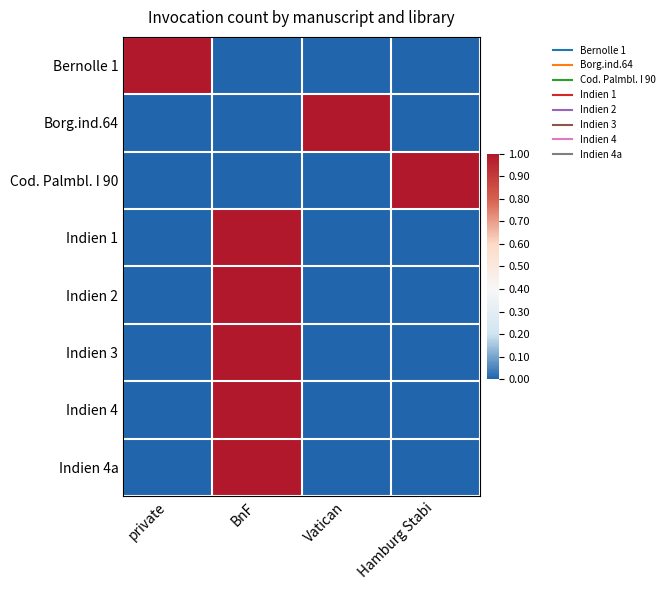

At which category does the chart reach its minimum across all series?

BnF